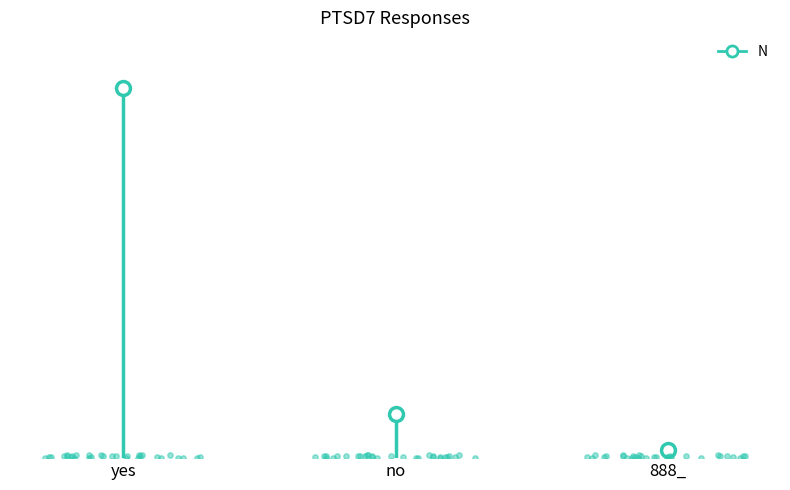

What is the change in value from no to 888_?

-9